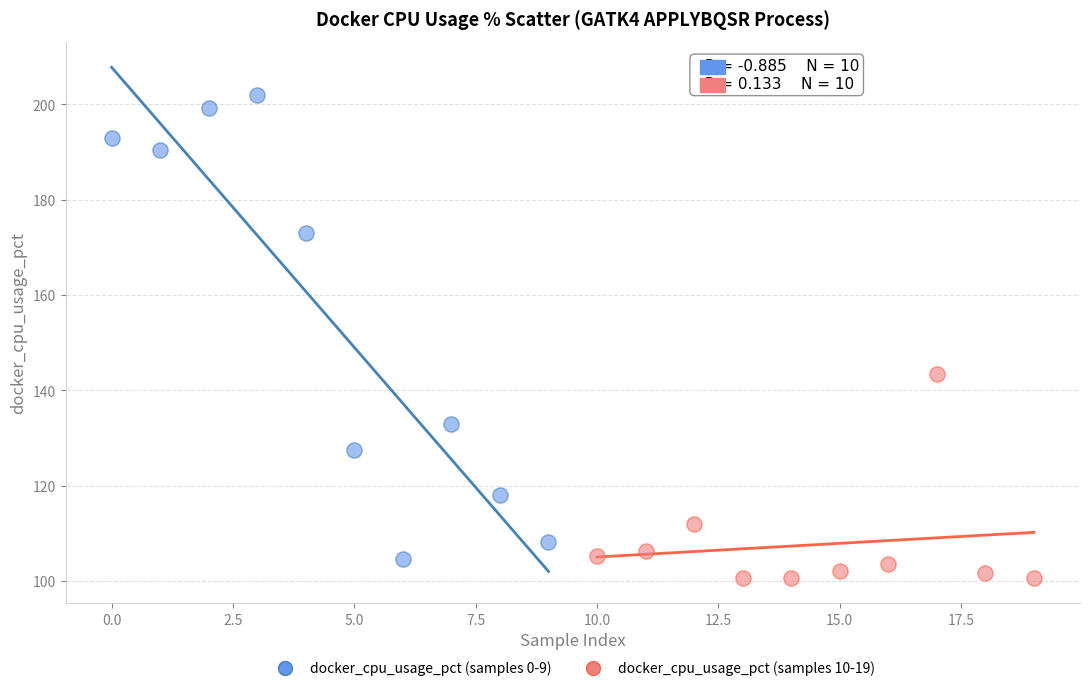

Which series reaches the minimum Y coordinate?

docker_cpu_usage_pct (samples 10-19)